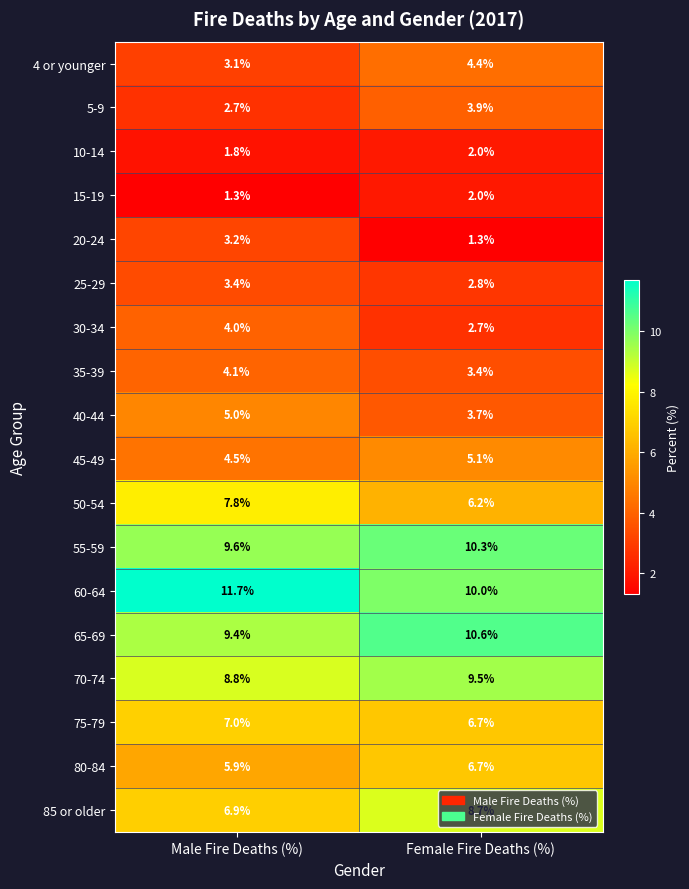

What is the approximate value of 85 or older at Male Fire Deaths (%)?

6.9